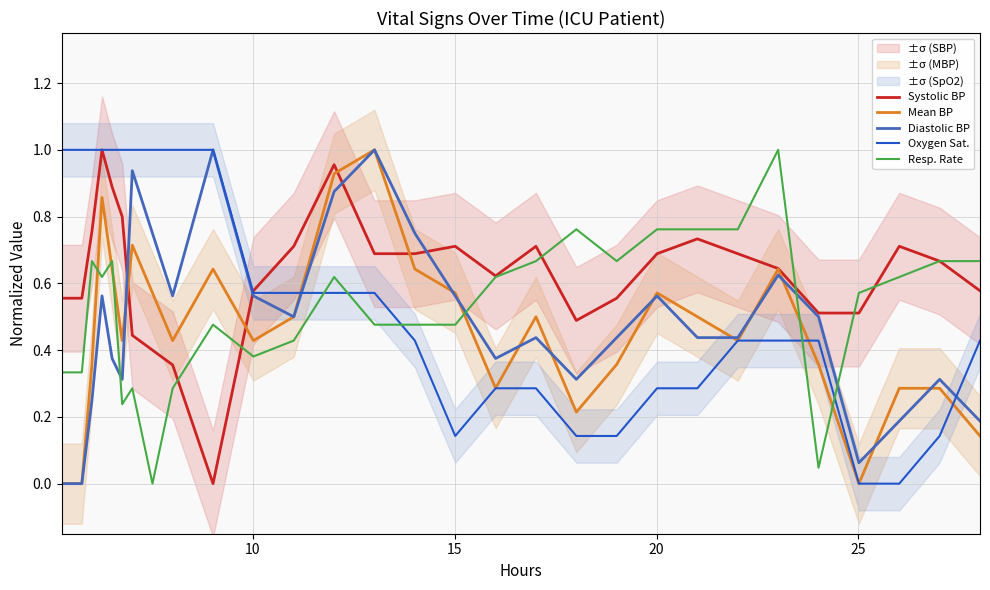

After their last crossing, which series has the higher values: Oxygen Sat. or Mean BP?

Oxygen Sat.